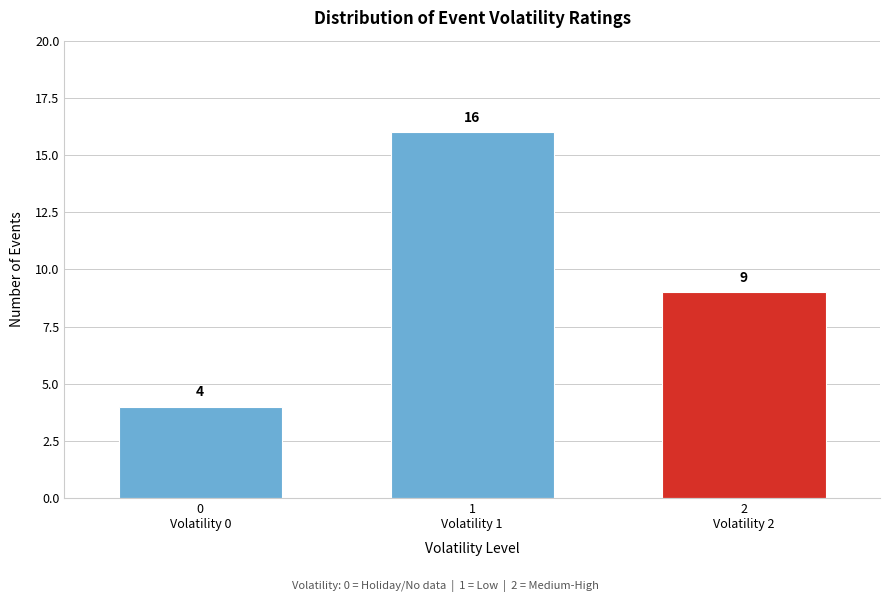

Reading right to left, list all the values displayed in this chart.

9	16	4